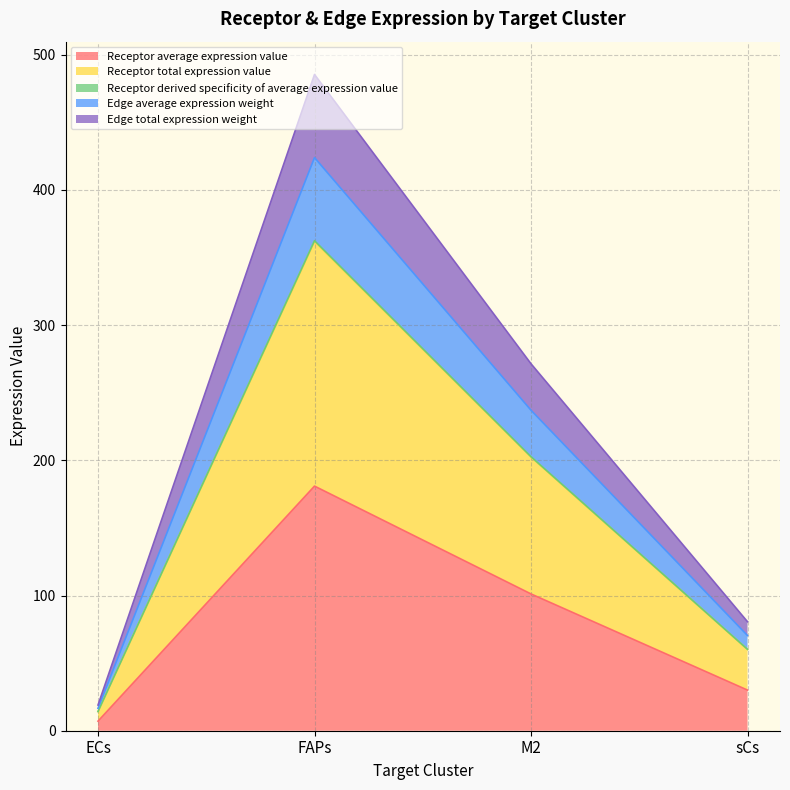

Does the chart display data point markers on the line(s)?

No